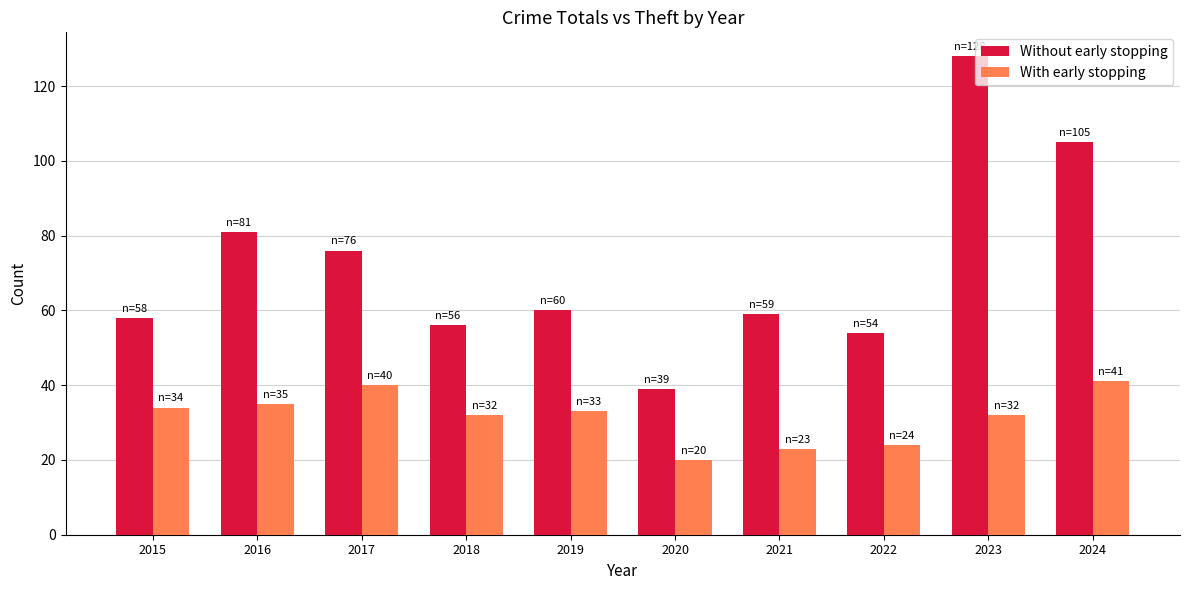

The With early stopping series shows 63 at 2017. True or false?

False